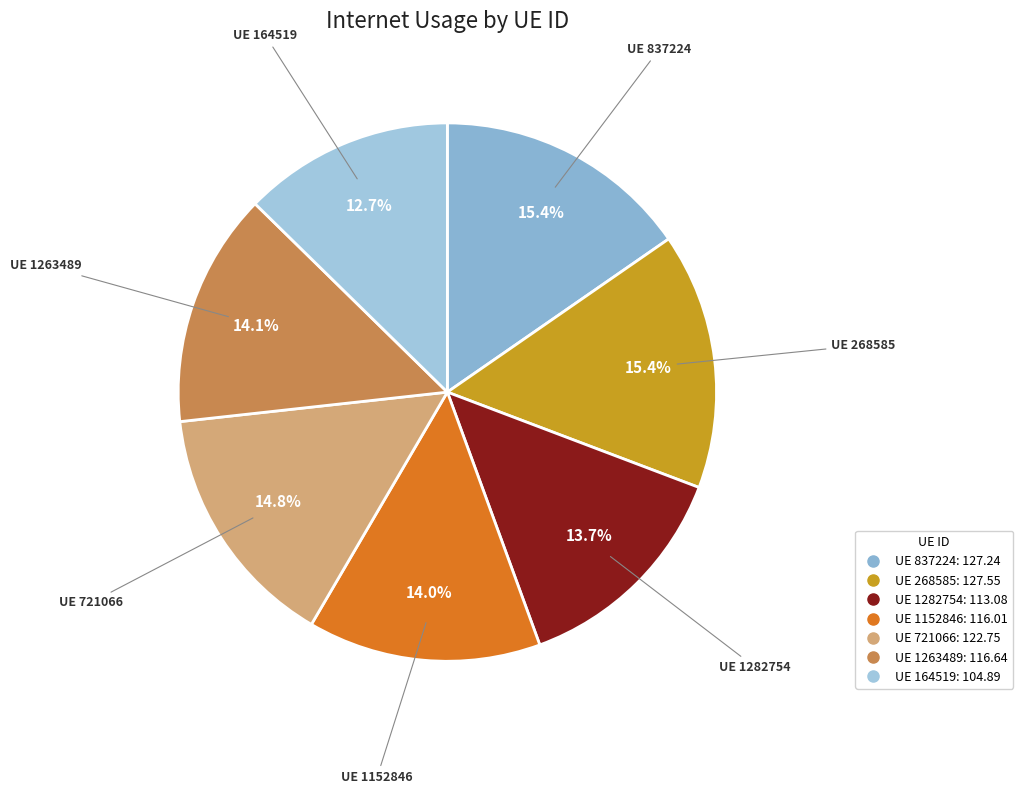

How many segments does this pie chart have?

7